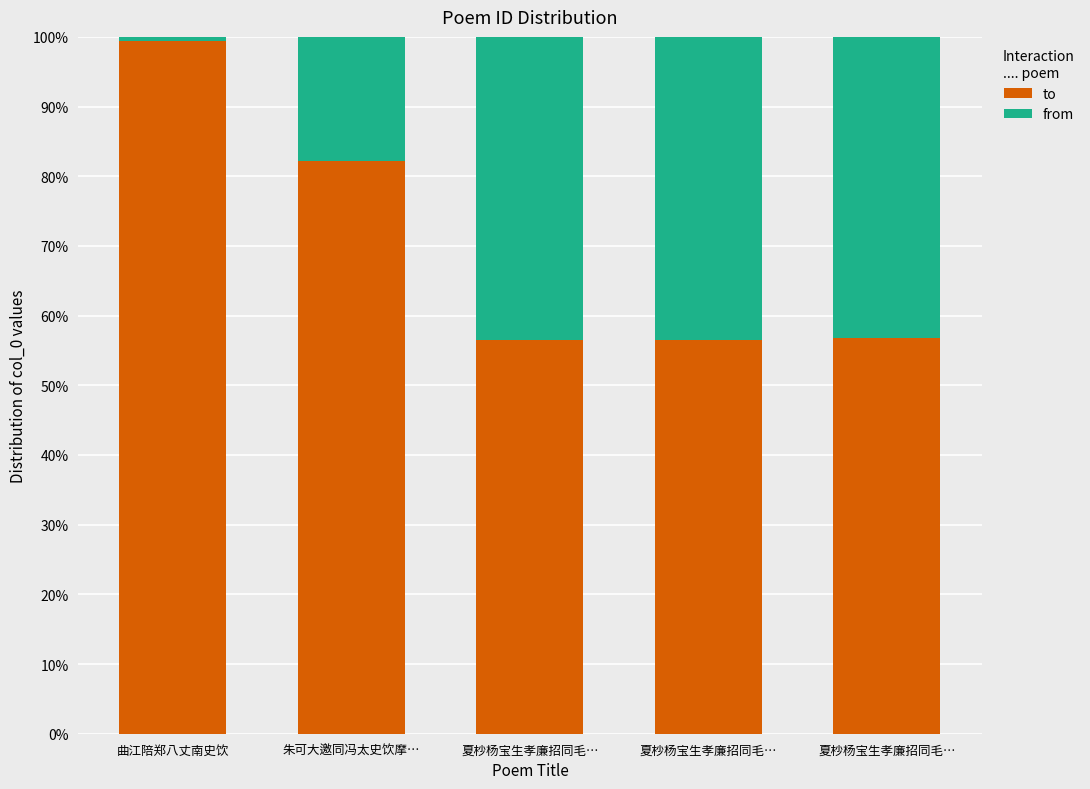

What are all the series names shown in the legend?

to, from